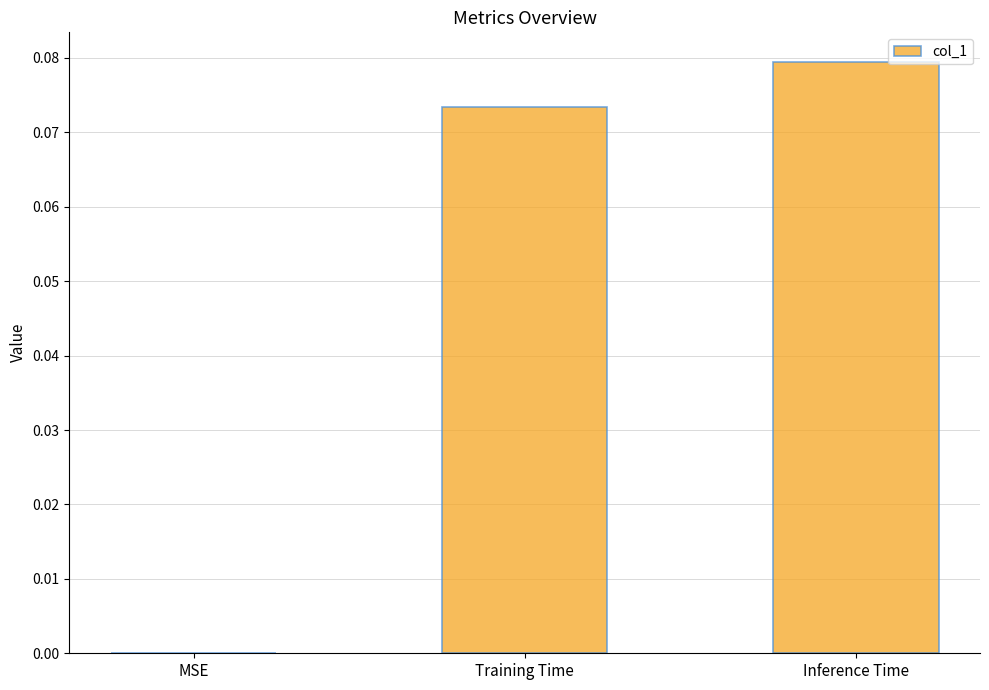

Which has a higher value, MSE or Training Time?

Training Time